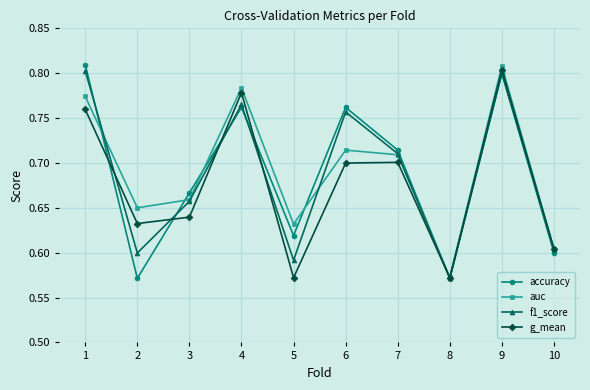

Between 2 and 9, which series saw the biggest shift?

accuracy